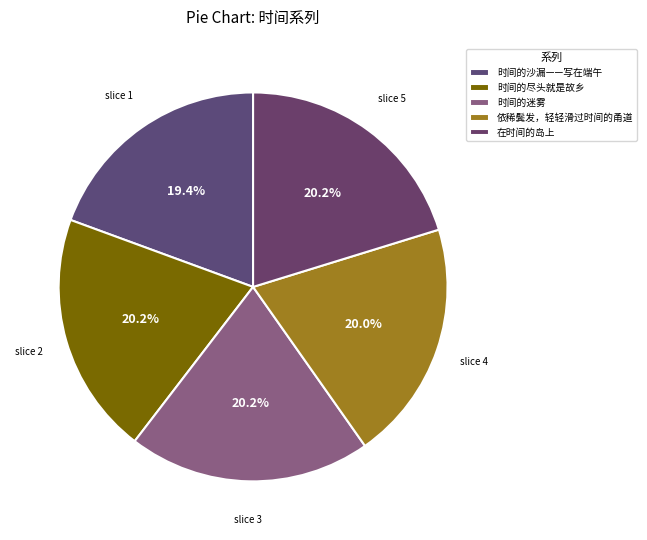

How many slices are in this pie chart?

5